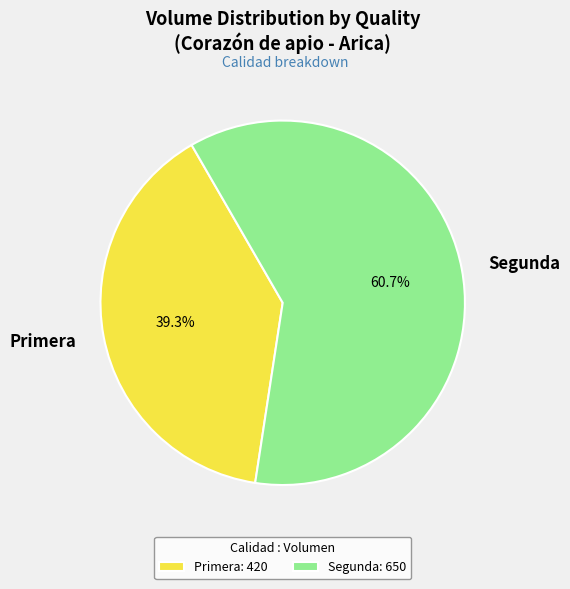

Combined, what portion of the pie is Segunda and Primera?

100.0%